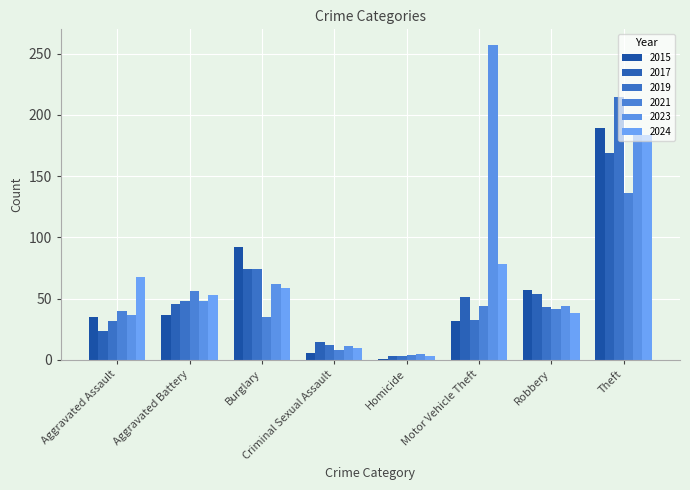

What is the label of the 6th bar from the right?

Burglary